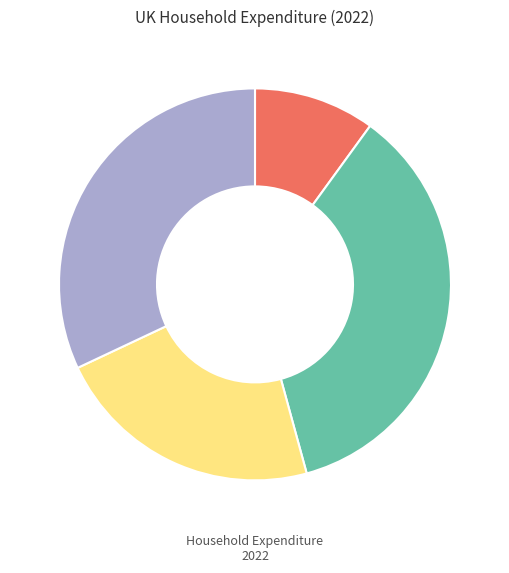

Is there a majority slice in this chart?

No